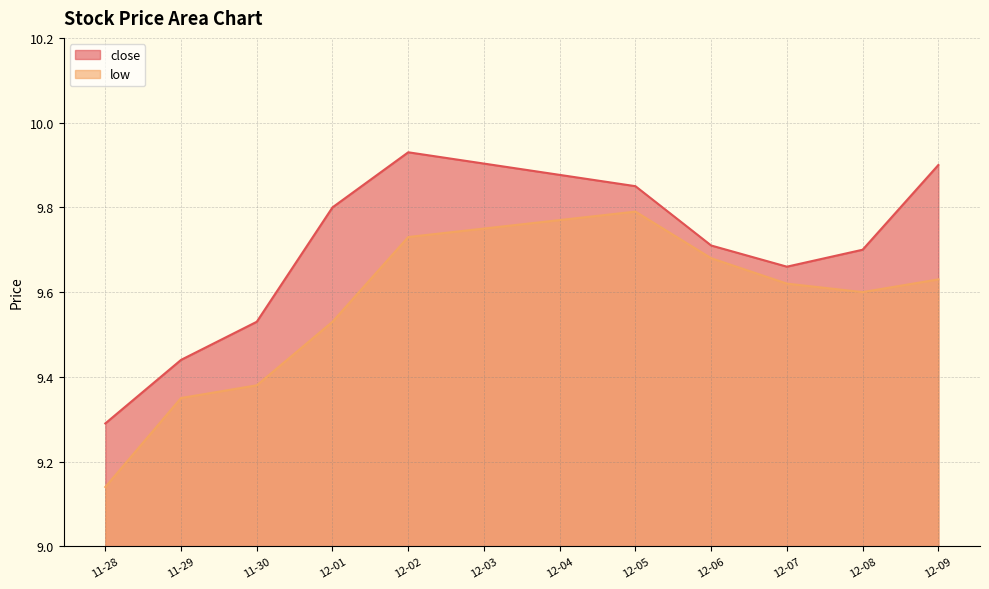

Which category has the lowest value across all series?

11-28